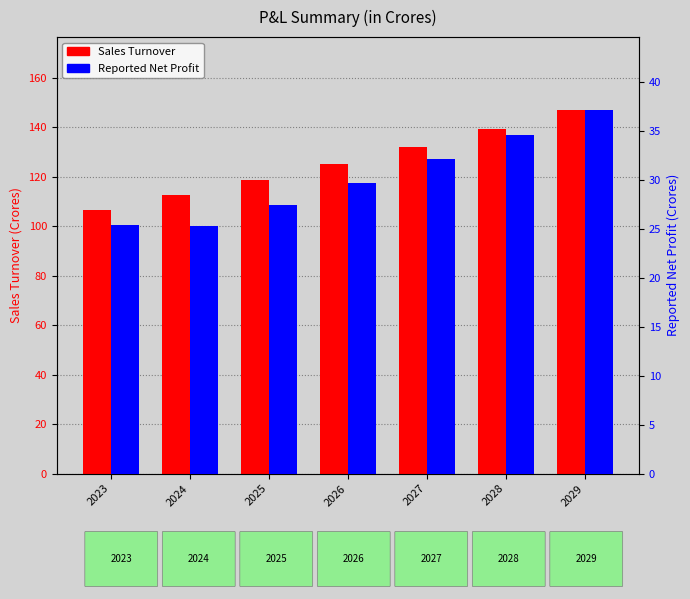

Are the bars horizontal?

No